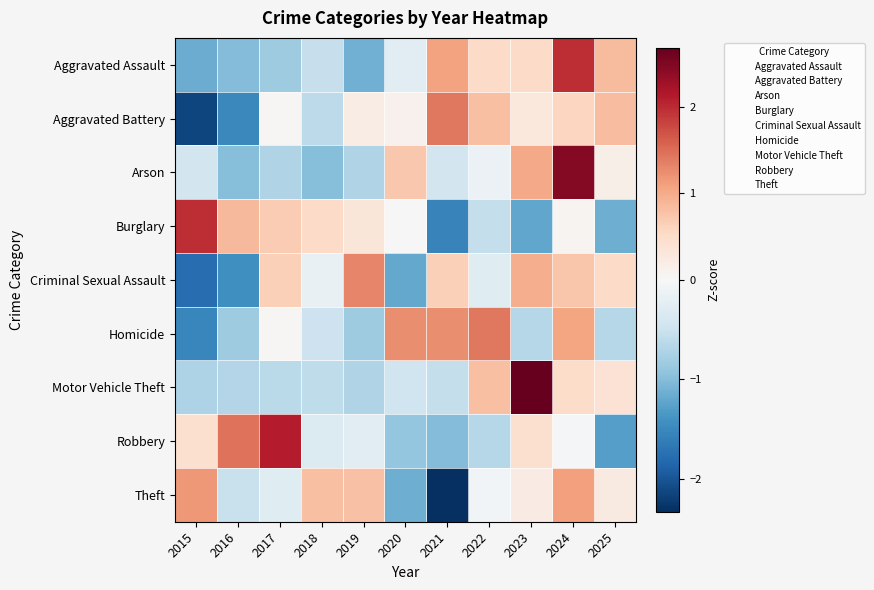

What is the total value across all series at 2025?

-0.1